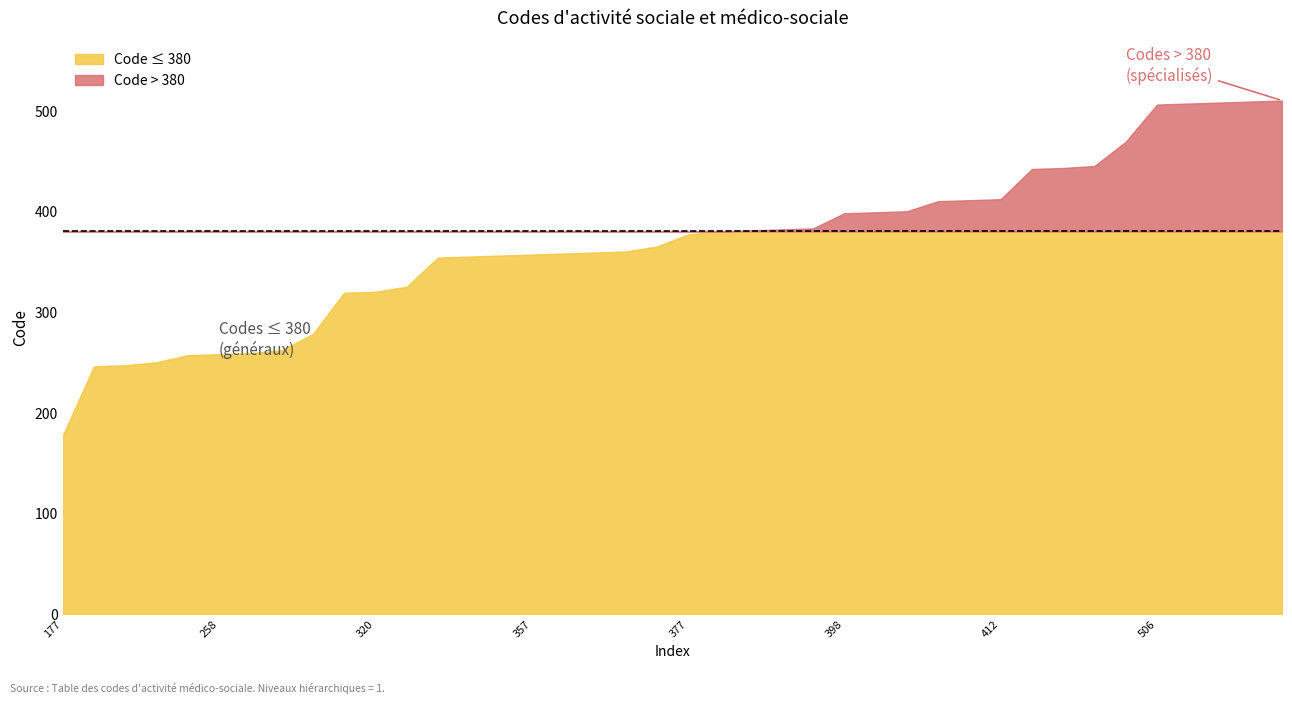

How many lines are shown in the chart?

1